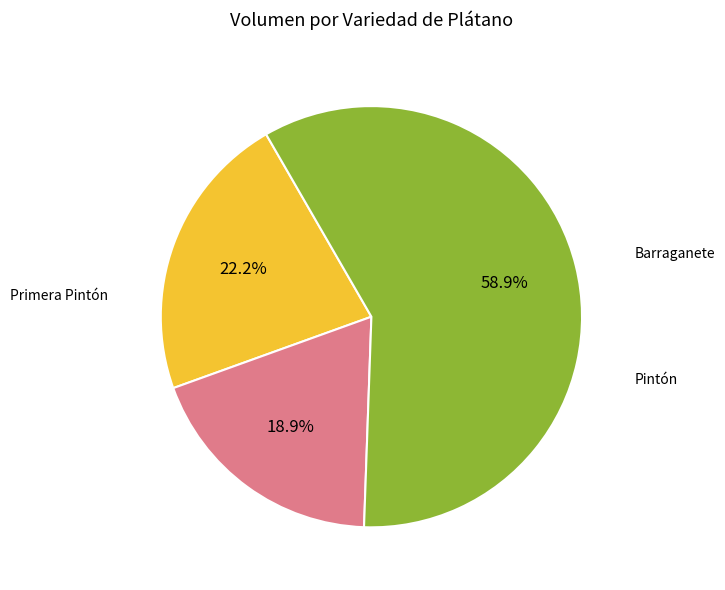

How many slices are in this pie chart?

3